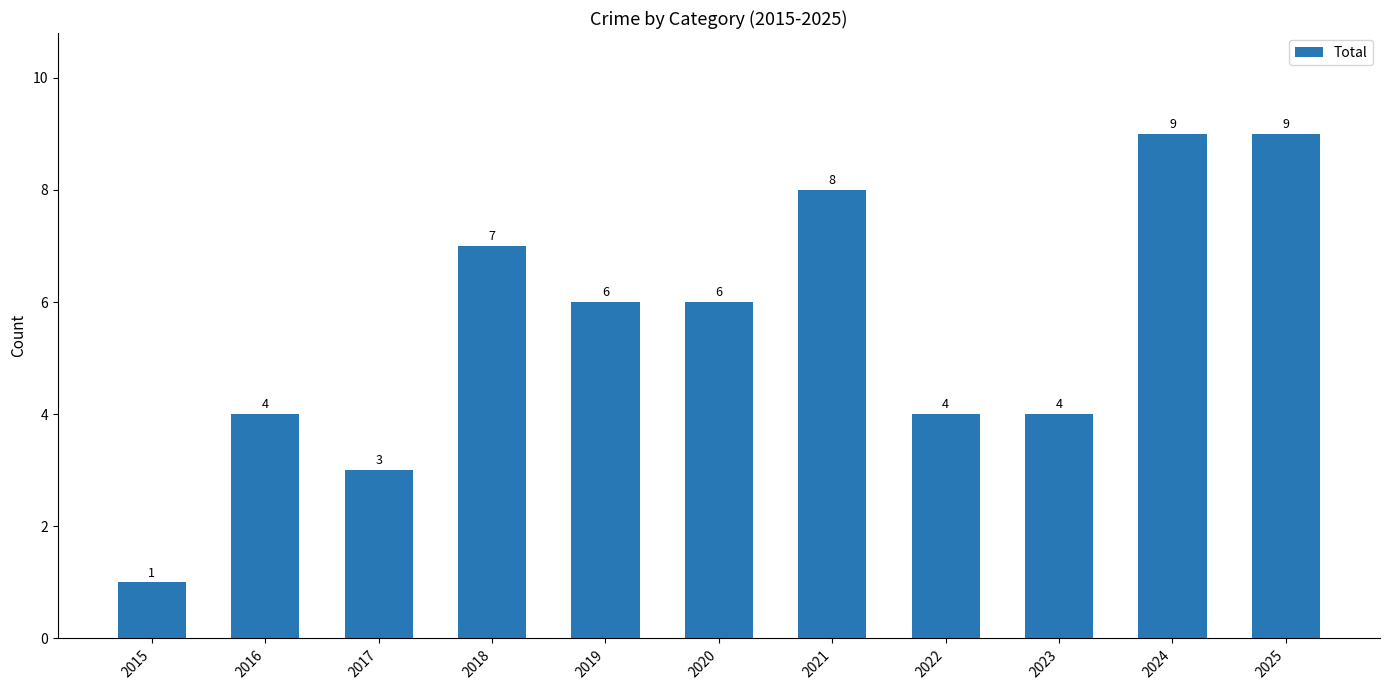

Count the values in the range 4 to 8.

7